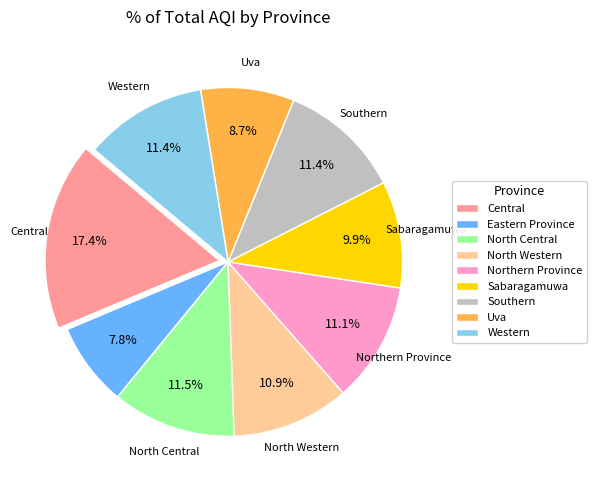

To the nearest percent, what portion does Eastern Province represent?

8%